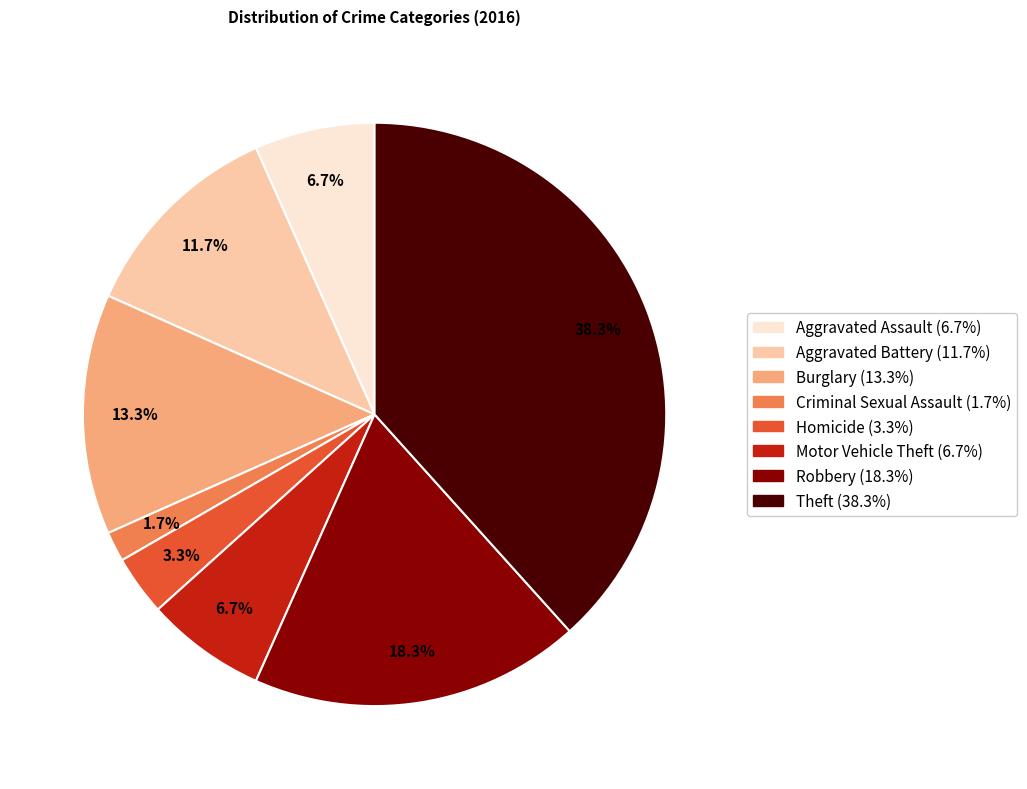

Is it true that Homicide is 3% of the pie?

True